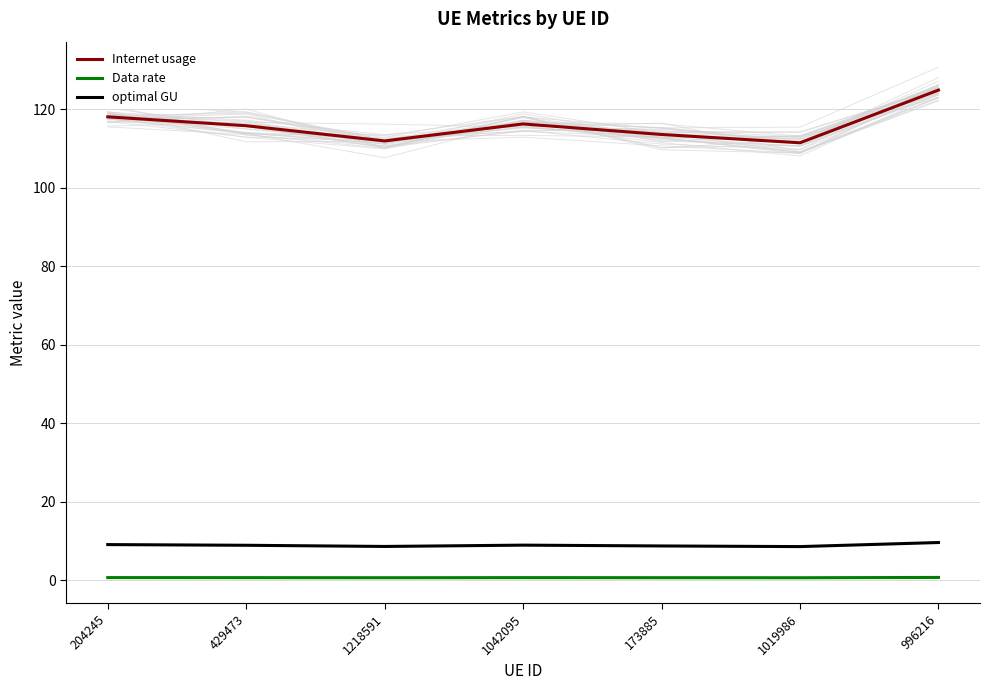

At how many categories does at least one series exceed 78?

7